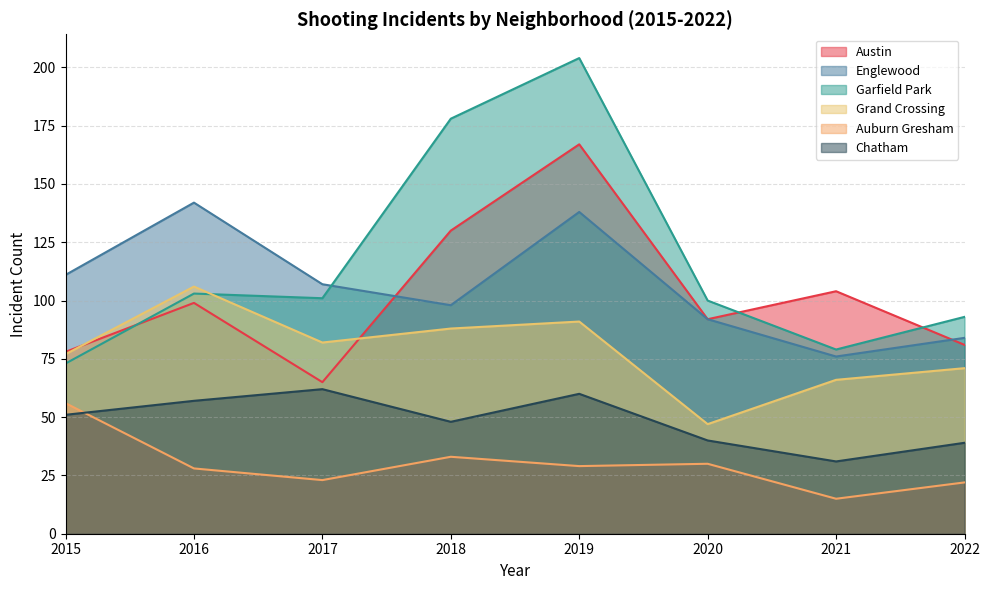

How many data points in Chatham are less than 51?

4